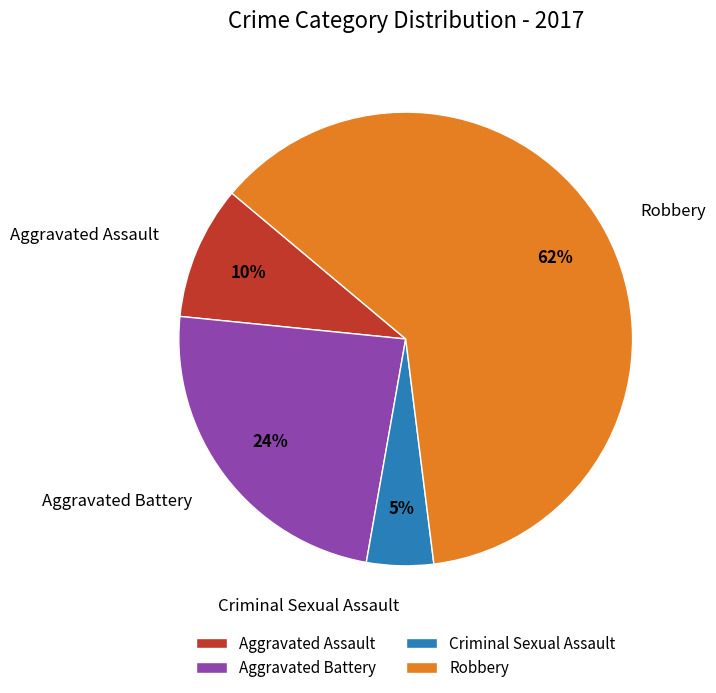

The Aggravated Battery slice represents 19% of the pie. True or false?

False